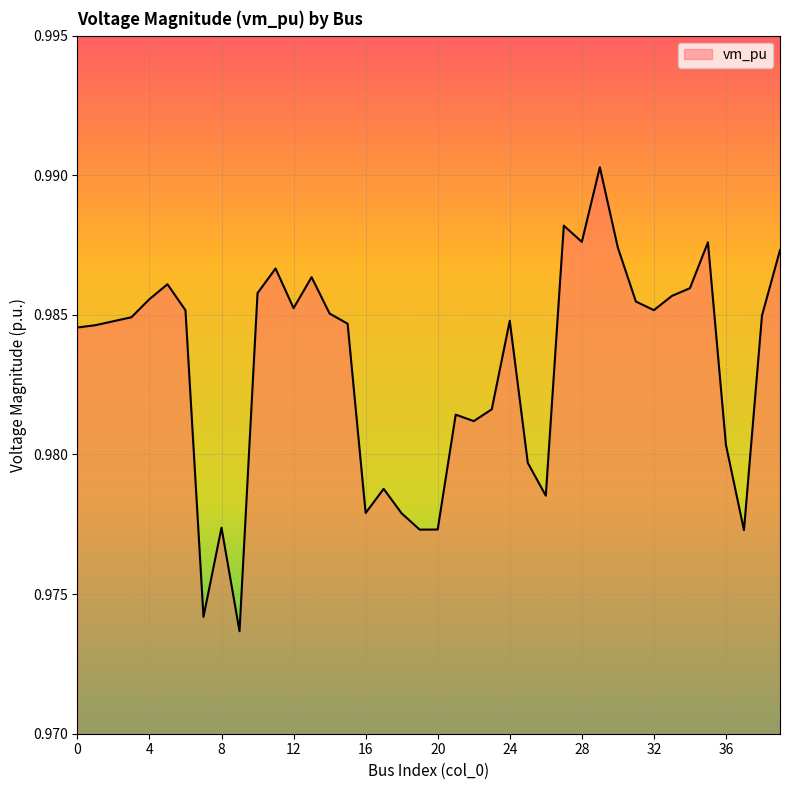

How many lines are shown in the chart?

1